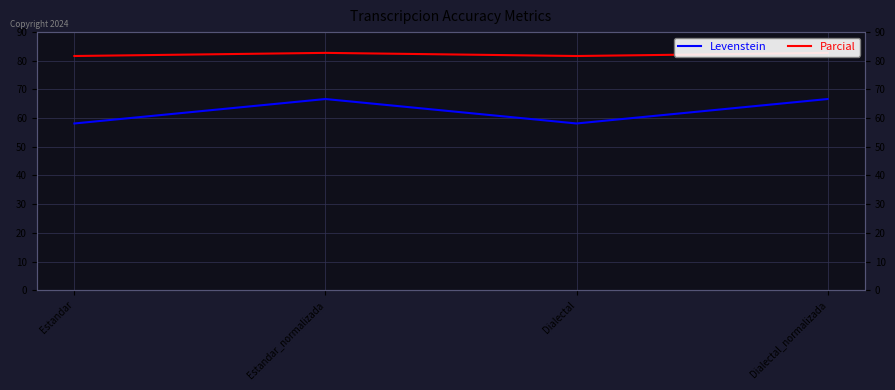

Where does the Parcial series first go above 82?

Estandar_normalizada